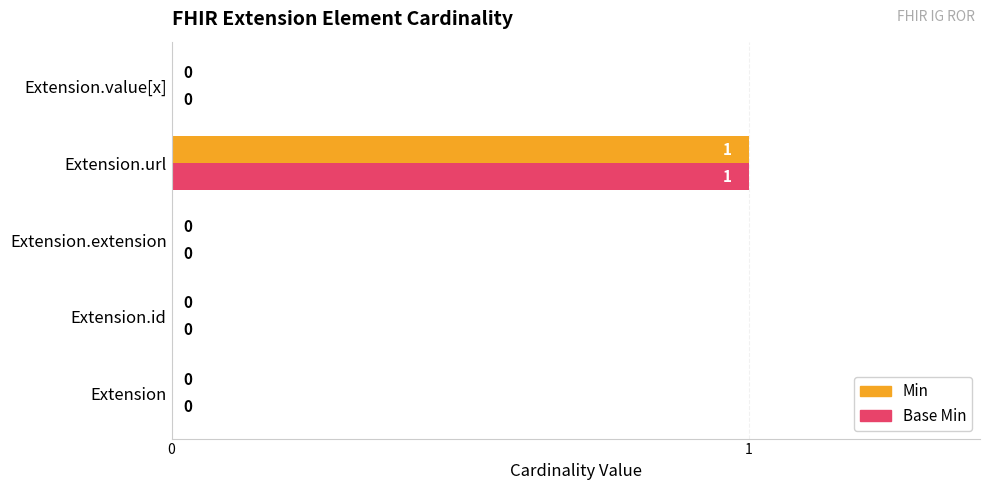

Which category has the highest value in the Base Min series?

Extension.url